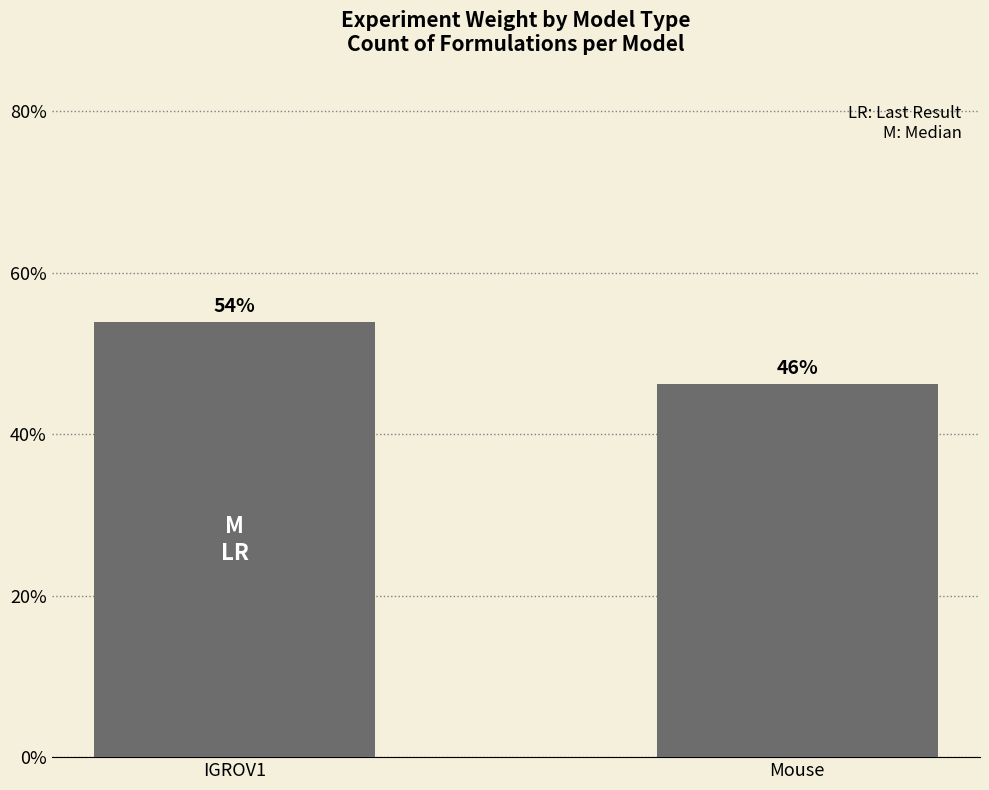

The chart shows a value of 92.4 at IGROV1. True or false?

False